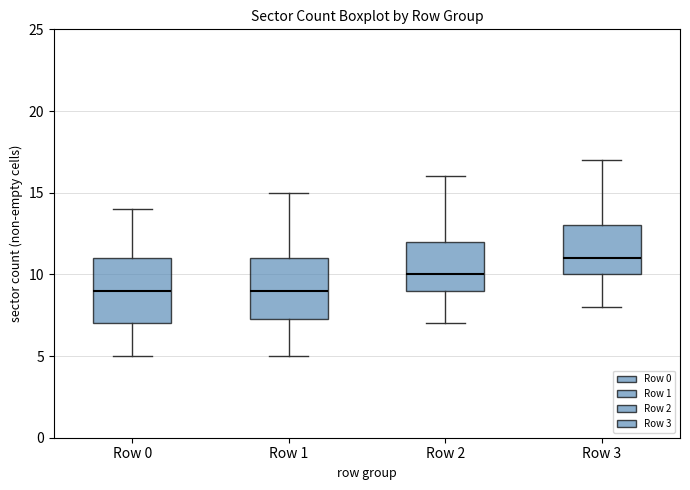

Reading left to right, transcribe this box plot: for each box, give where its median line is, the range the box spans, and where its two whiskers end, as read against the y-axis. The values are not printed on the chart, so give them approximately, as read against the axis.

Row 0: median 9.0, box 7.0 to 11.0, whiskers 5.0 to 14.0
Row 1: median 9.0, box 7.5 to 11.0, whiskers 5.0 to 15.0
Row 2: median 10.0, box 9.0 to 12.0, whiskers 7.0 to 16.0
Row 3: median 11.0, box 10.0 to 13.0, whiskers 8.0 to 17.0